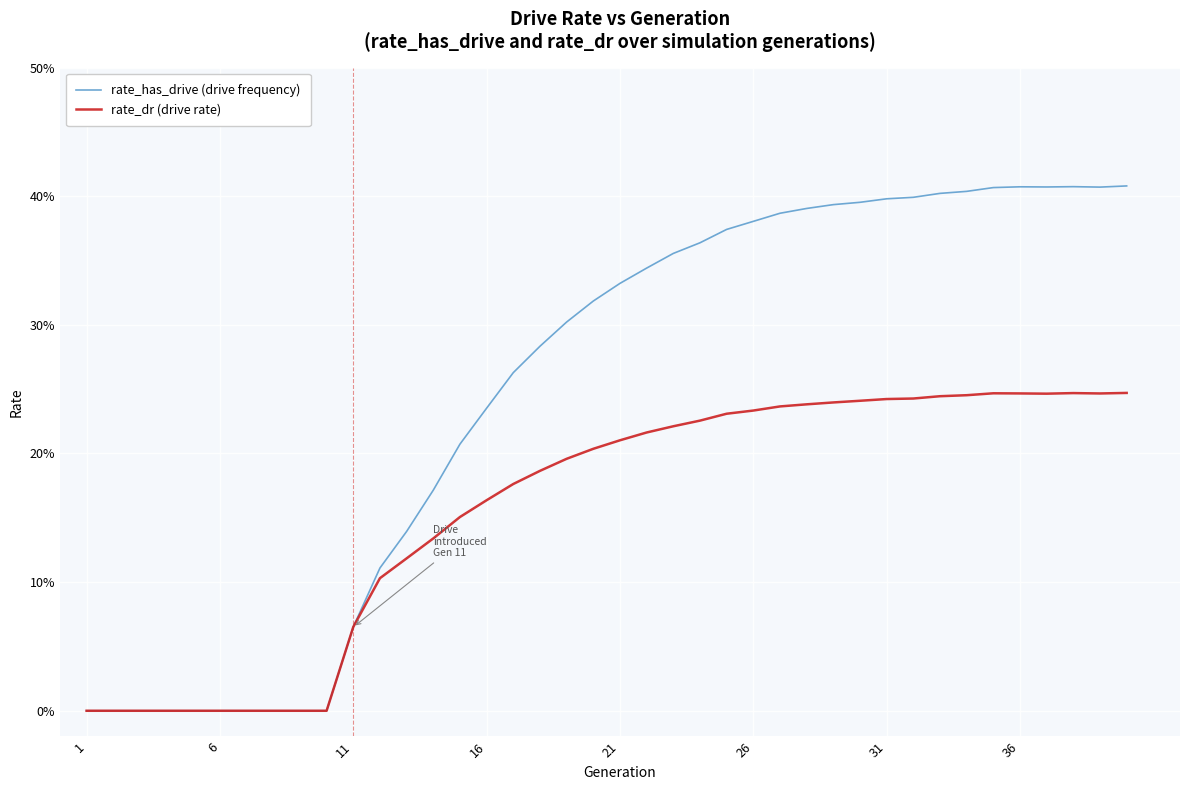

Which series has the largest range (max minus min)?

rate_has_drive (drive frequency)